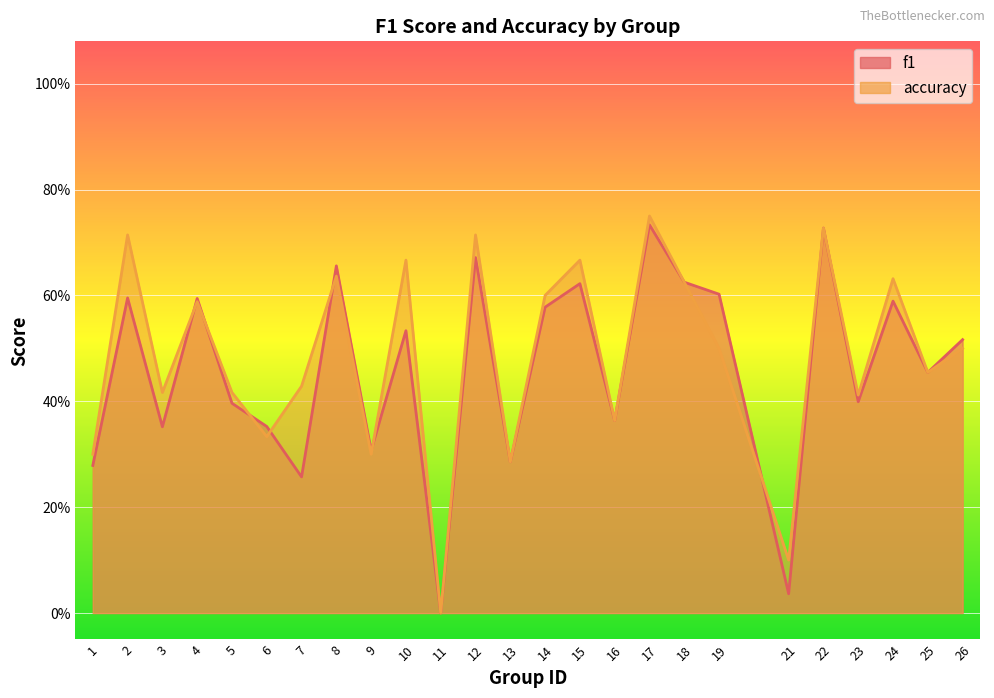

Reading left to right, extract all data points from this chart.

f1: 1=0.3	2=0.6	3=0.4	4=0.6	5=0.4	6=0.4	7=0.3	8=0.7	9=0.3	10=0.5	11=0.0	12=0.7	13=0.3	14=0.6	15=0.6	16=0.4	17=0.7	18=0.6	19=0.6	21=0.0	22=0.7	23=0.4	24=0.6	25=0.5	26=0.5
accuracy: 1=0.3	2=0.7	3=0.4	4=0.6	5=0.4	6=0.3	7=0.4	8=0.6	9=0.3	10=0.7	11=0.0	12=0.7	13=0.3	14=0.6	15=0.7	16=0.4	17=0.8	18=0.6	19=0.5	21=0.1	22=0.7	23=0.4	24=0.6	25=0.5	26=0.5